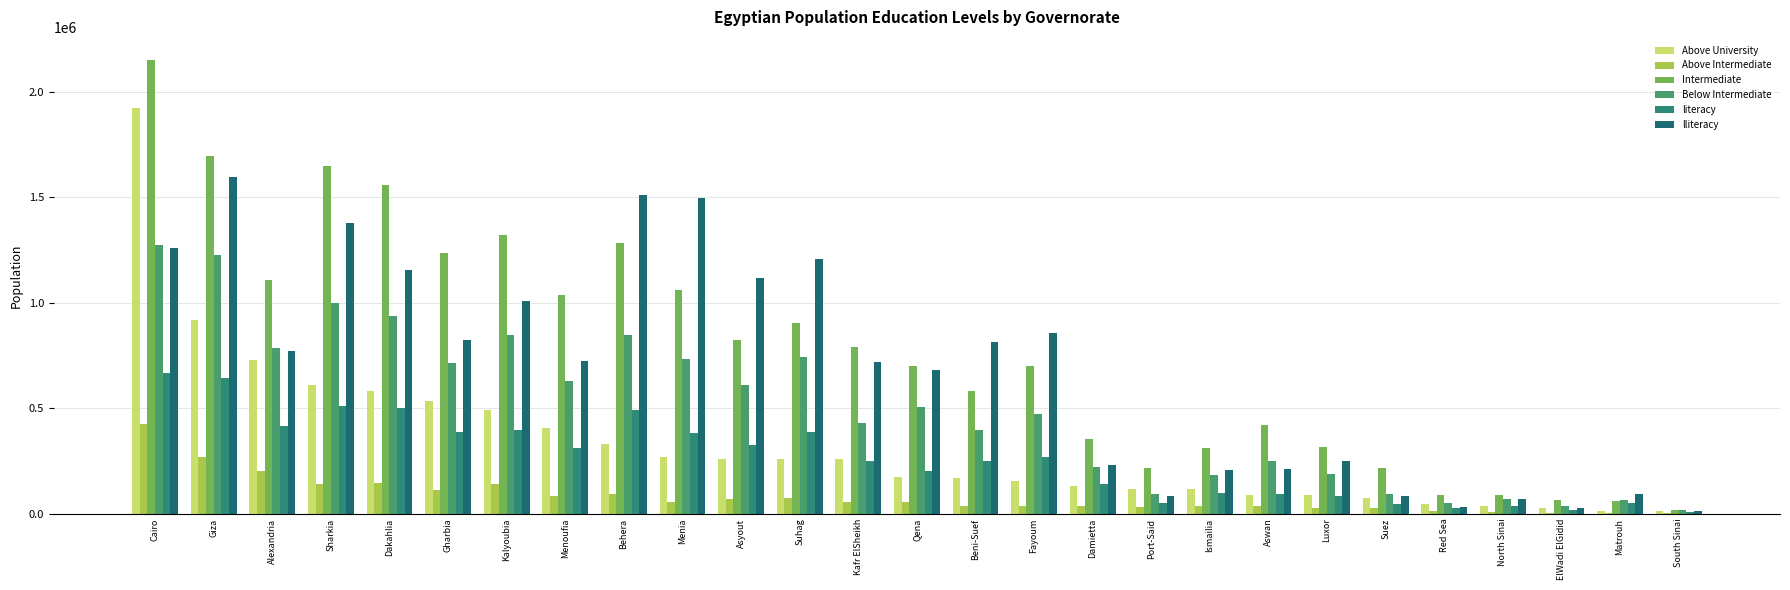

Is the value of Above Intermediate at Alexandria greater than the value of lliteracy at Kafr ElSheikh?

No